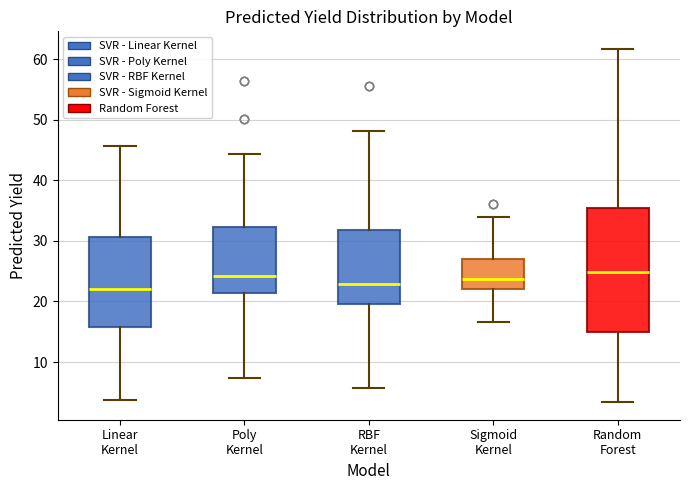

Reading left to right, transcribe this box plot: for each box, give where its median line is, the range the box spans, and where its two whiskers end, as read against the y-axis. The values are not printed on the chart, so give them approximately, as read against the axis.

Linear Kernel: median 22, box 16 to 31, whiskers 4 to 46
Poly Kernel: median 24, box 21 to 32, whiskers 7 to 44
RBF Kernel: median 23, box 20 to 32, whiskers 6 to 48
Sigmoid Kernel: median 24, box 22 to 27, whiskers 17 to 34
Random Forest: median 25, box 15 to 35, whiskers 3 to 62